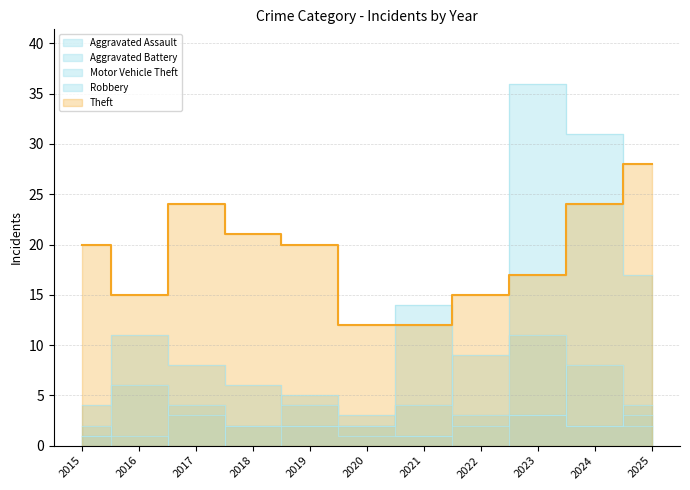

True or false: Aggravated Battery has more than 0 points higher than both neighbors.

True